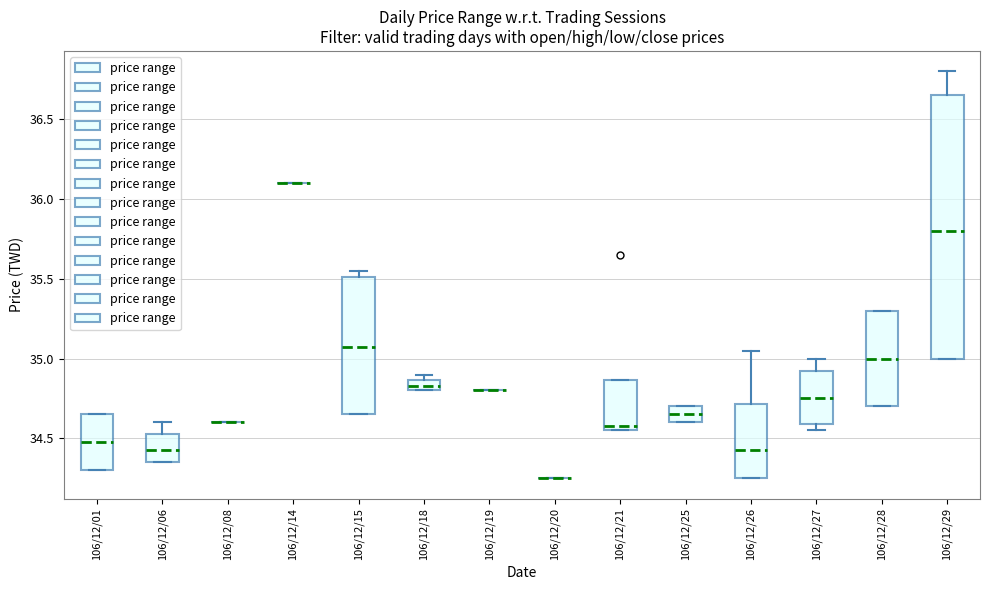

Where is the upper edge of the box for 106/12/15 on the y-axis? The values are not printed on the chart, so give them approximately, as read against the axis.

35.50